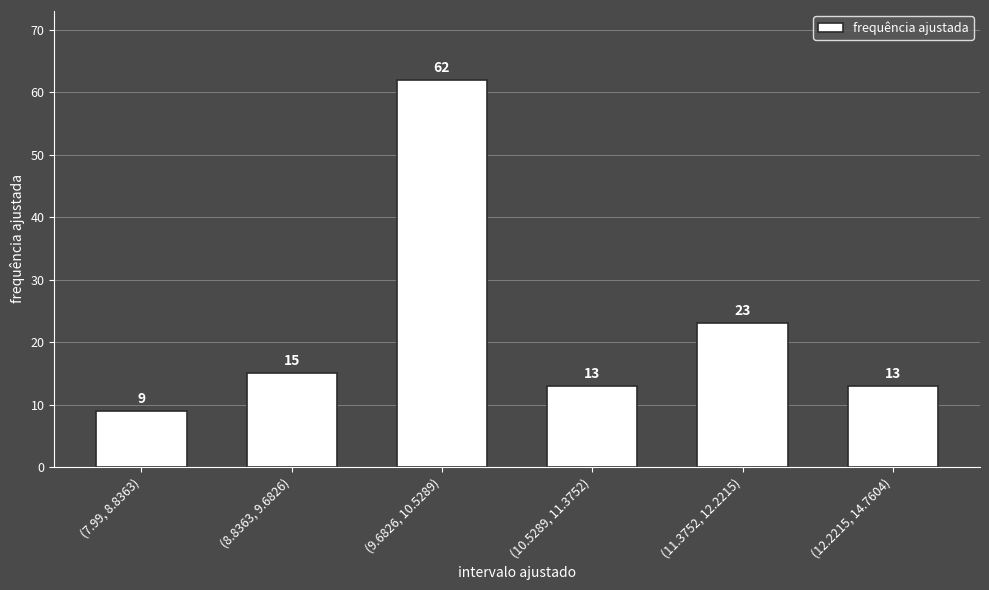

Which has a higher value, (8.8363, 9.6826) or (11.3752, 12.2215)?

(11.3752, 12.2215)